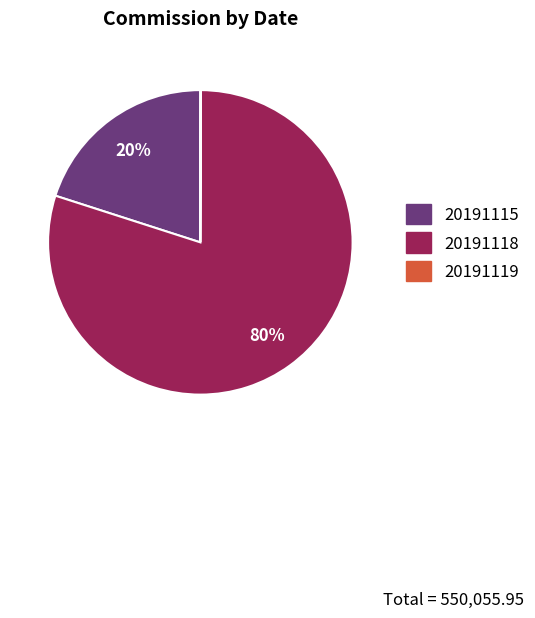

Is there a majority slice in this chart?

Yes